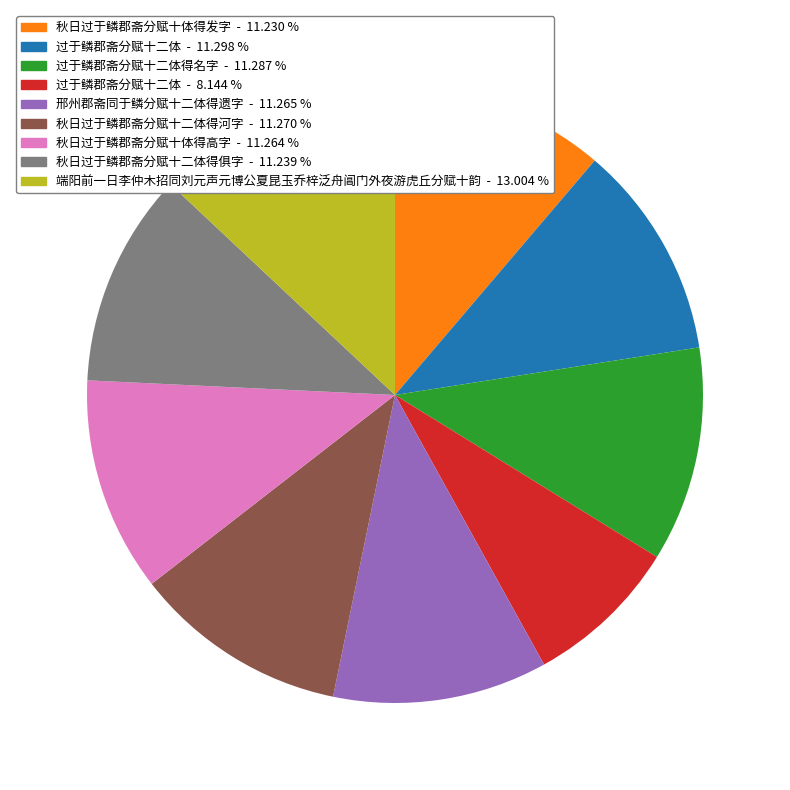

Is there a majority slice in this chart?

No